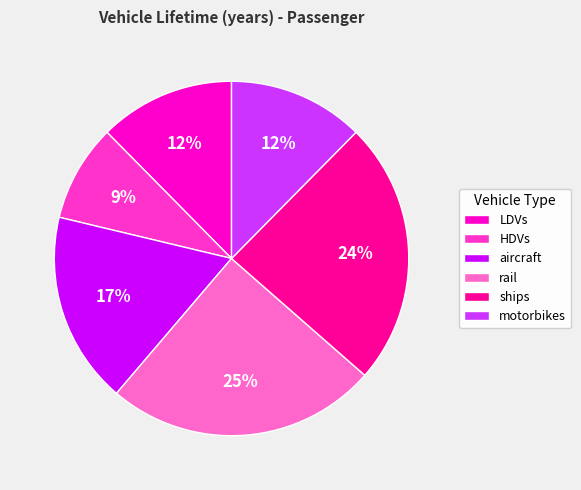

Which slice is the smallest?

HDVs